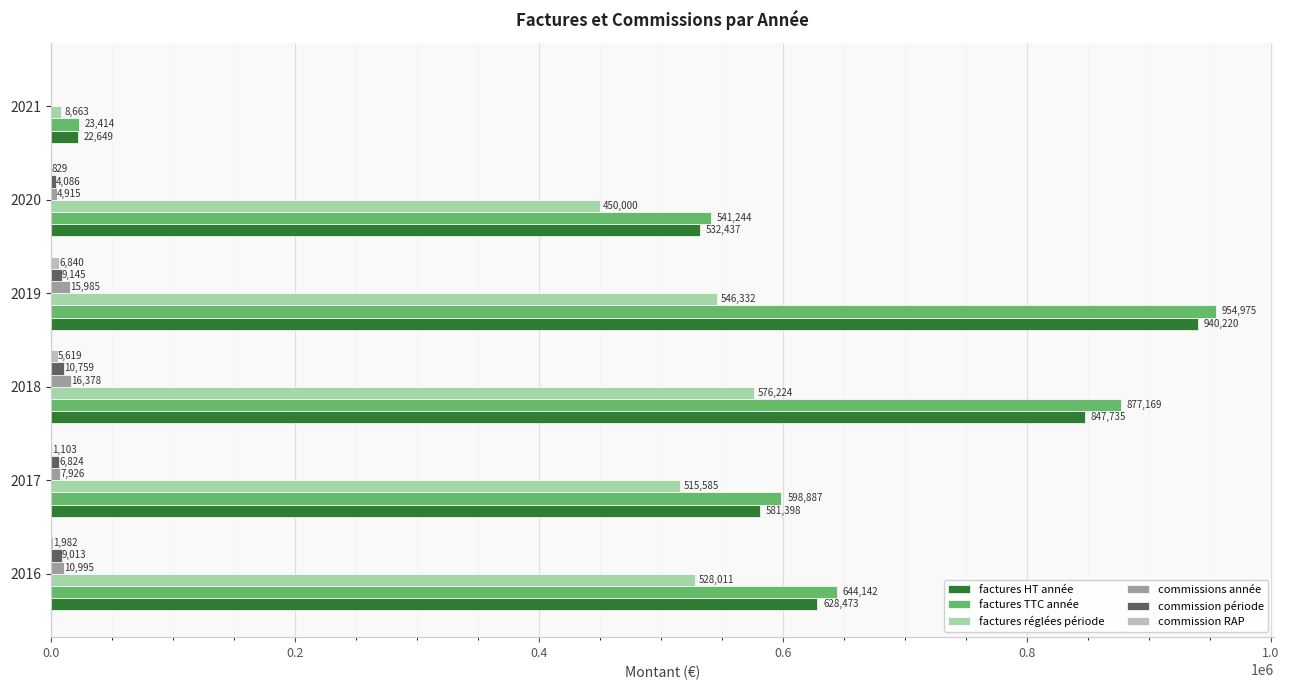

What is the maximum value shown in the chart?

954975